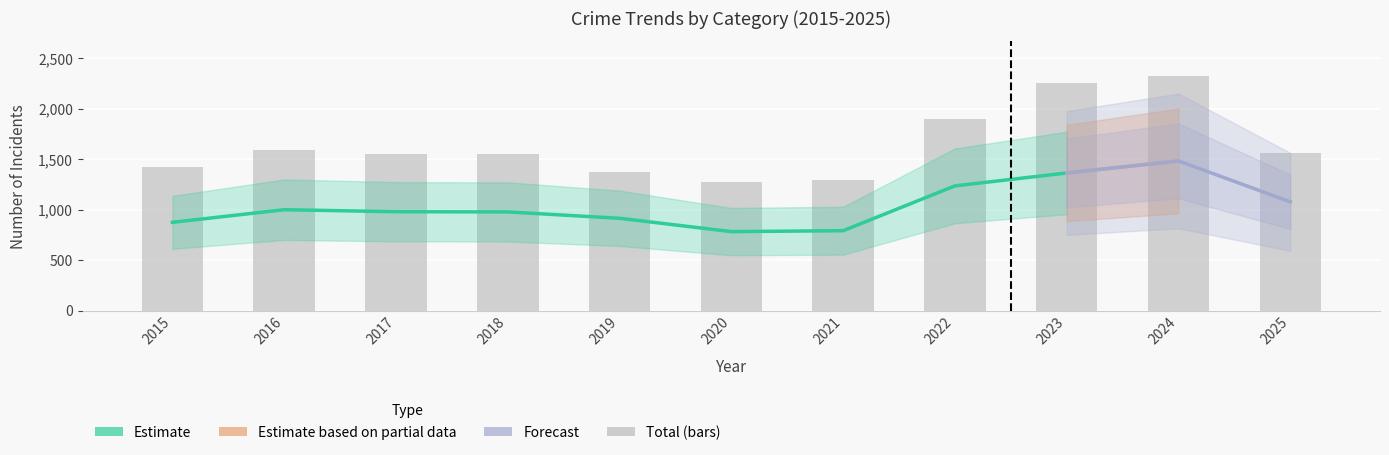

Which series has the largest total across all categories?

Total